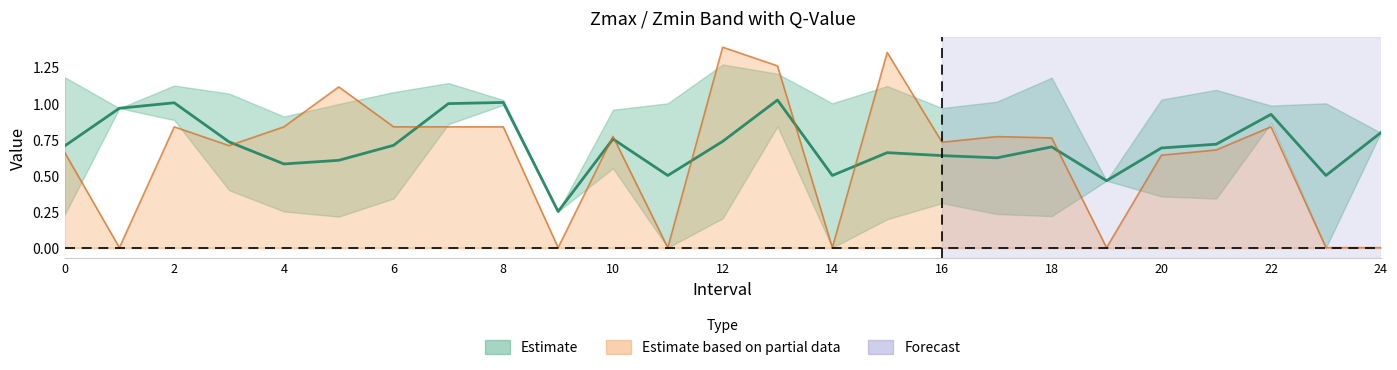

List the labels in order of Zmin value, largest first.

8.0, 1.0, 2.0, 22.0, 7.0, 13.0, 24.0, 10.0, 19.0, 3.0, 20.0, 6.0, 21.0, 16.0, 4.0, 9.0, 17.0, 0.0, 18.0, 5.0, 12.0, 15.0, 11.0, 14.0, 23.0